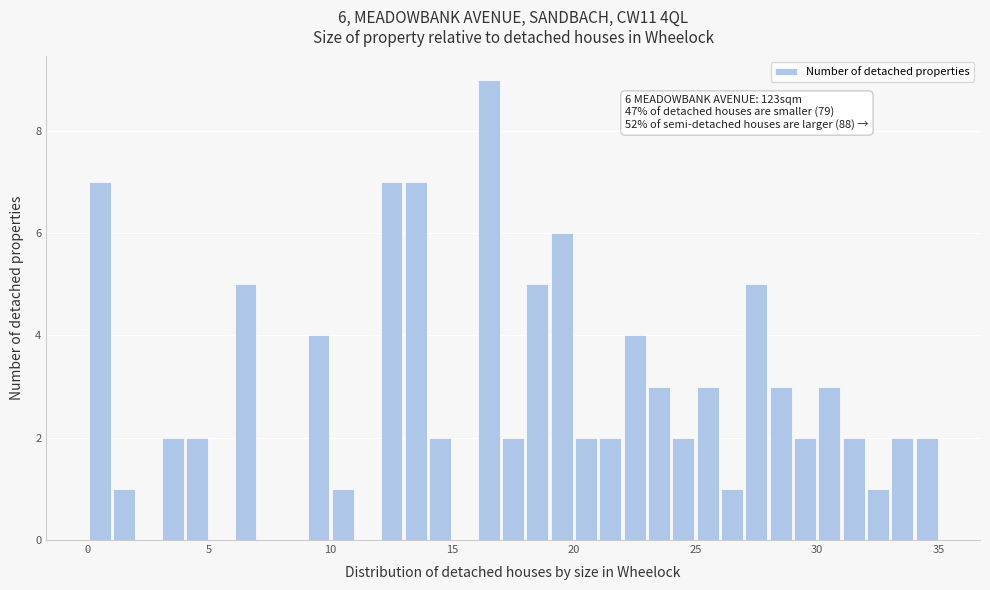

Around what value on the x-axis is the tallest bar? Give the approximate position of its centre, as read against the axis.

16.5